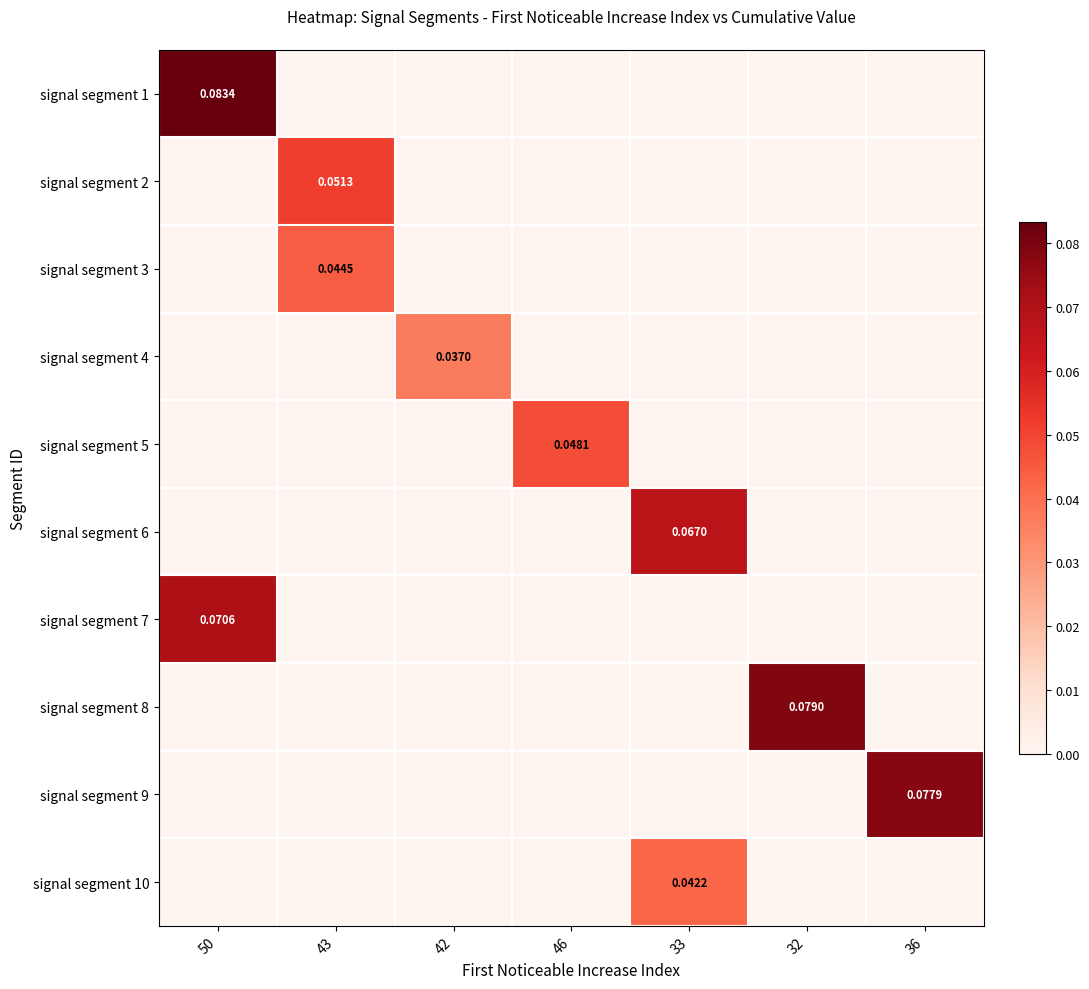

At which category is the sum across all series the highest?

50